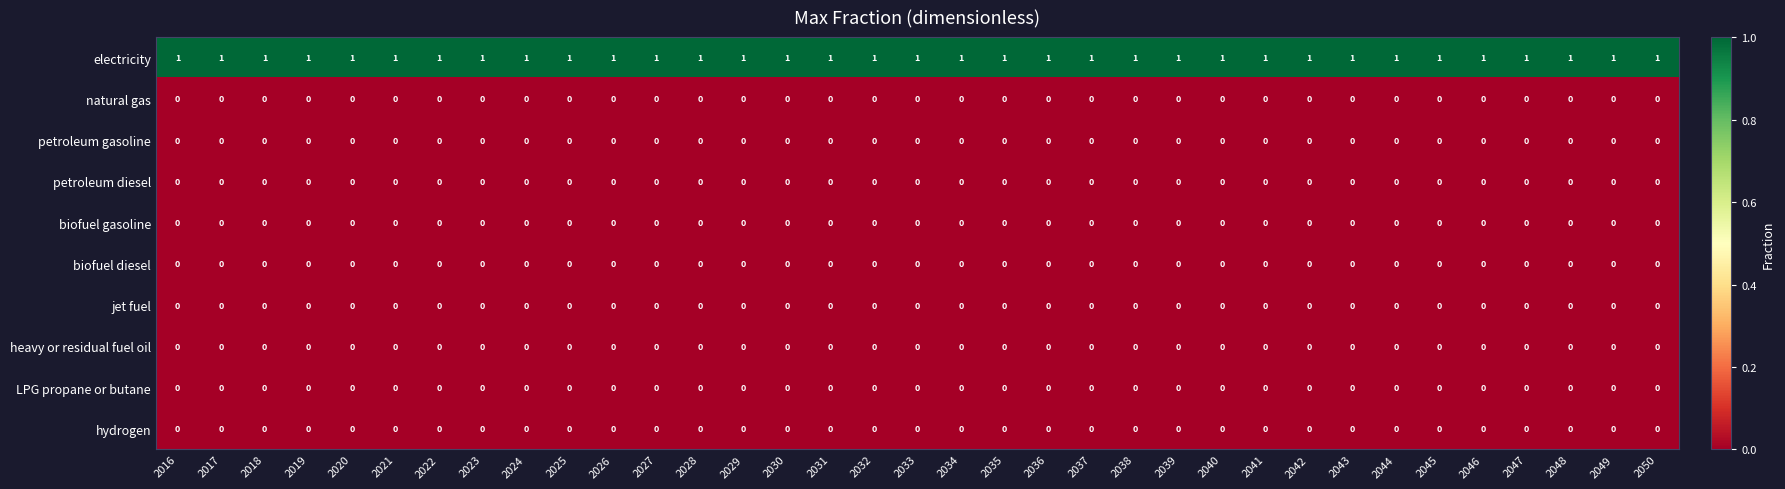

Count the number of data series in this chart.

10